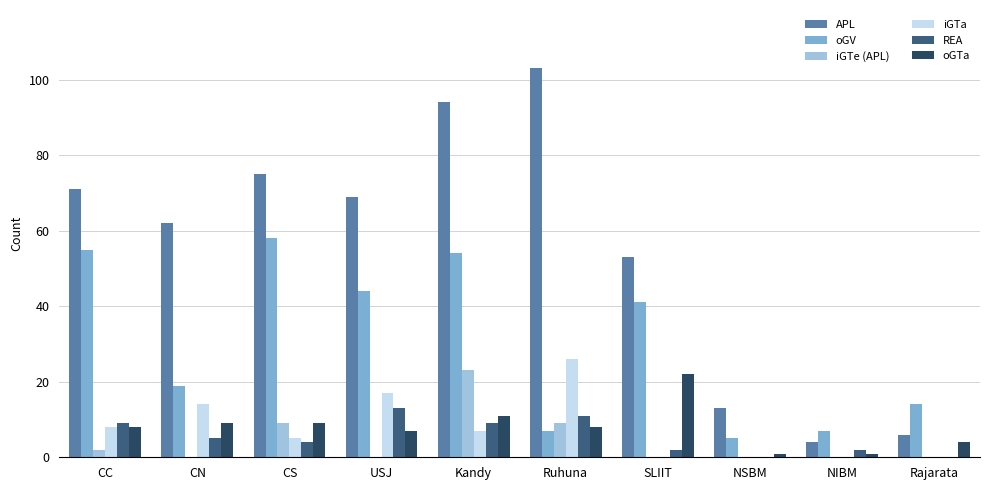

Which series has the largest total across all categories?

APL